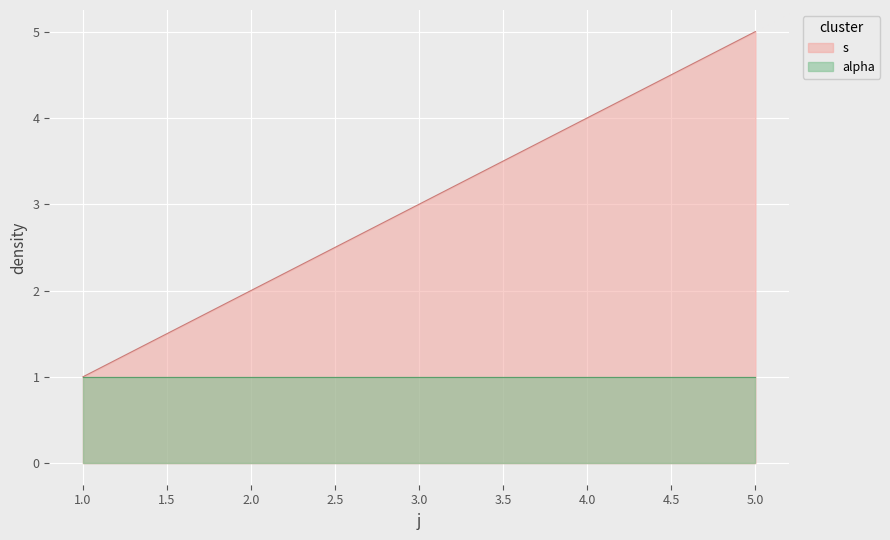

List the series in order of their peak value, lowest first.

alpha, s